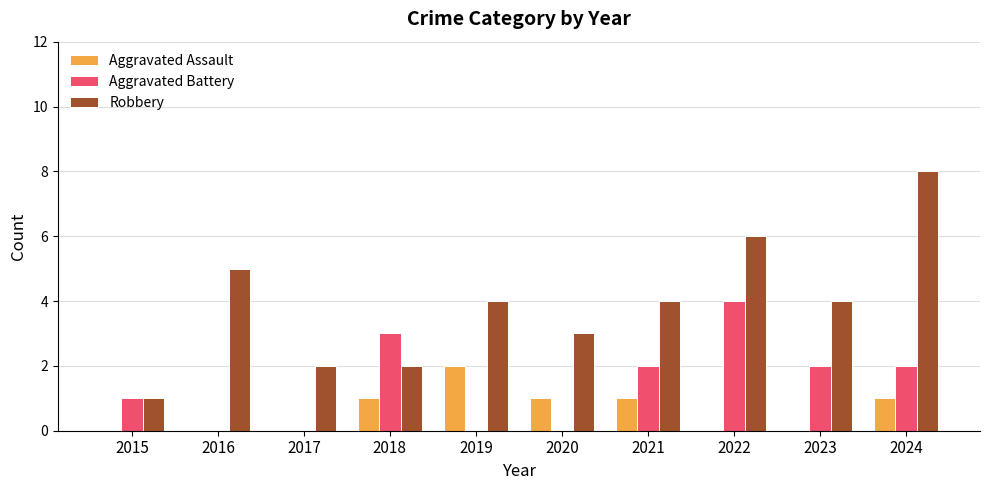

At which label does Robbery first exceed 4?

2016